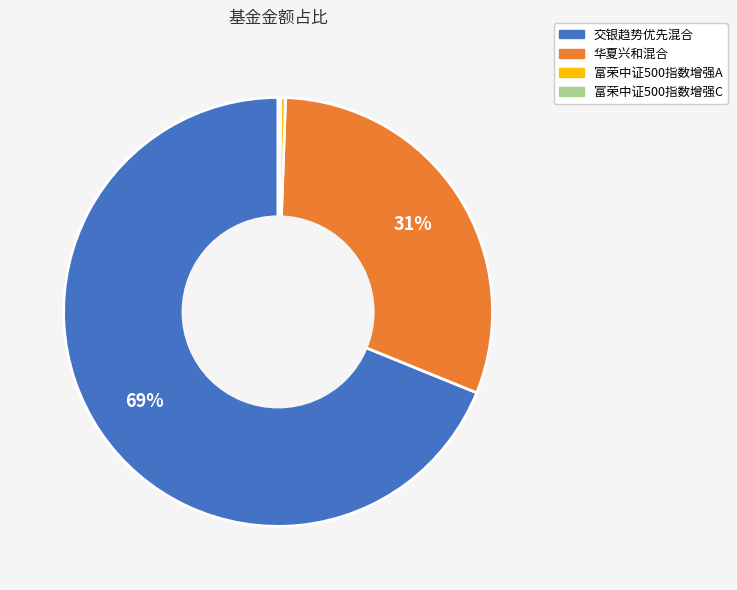

To the nearest percent, what is the difference between the largest and smallest slice percentages?

69%